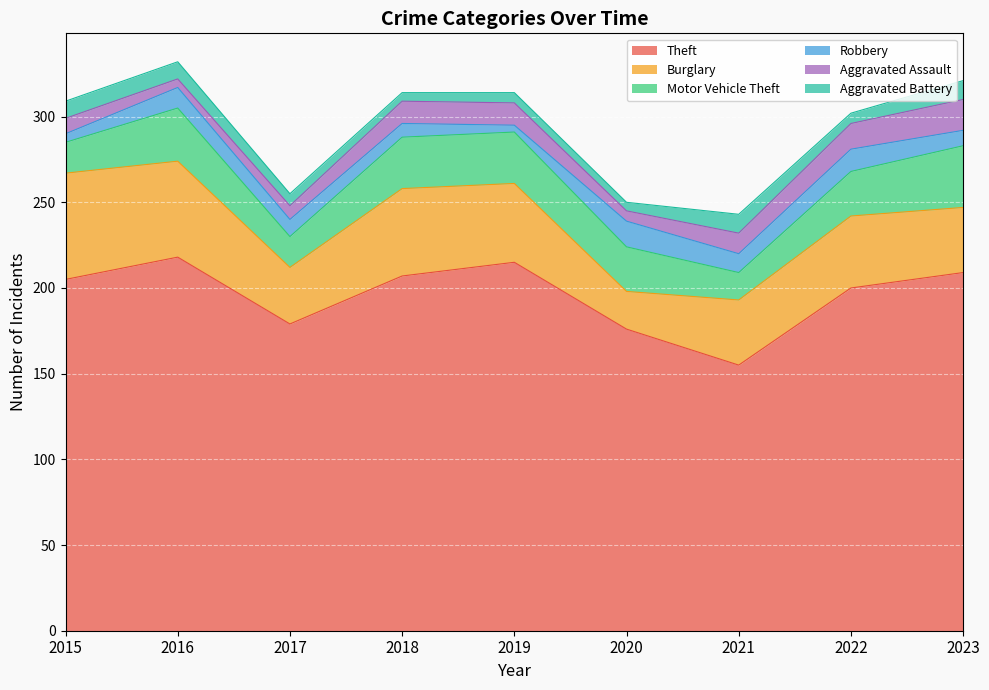

Between 2016 and 2022, which is larger?

2016